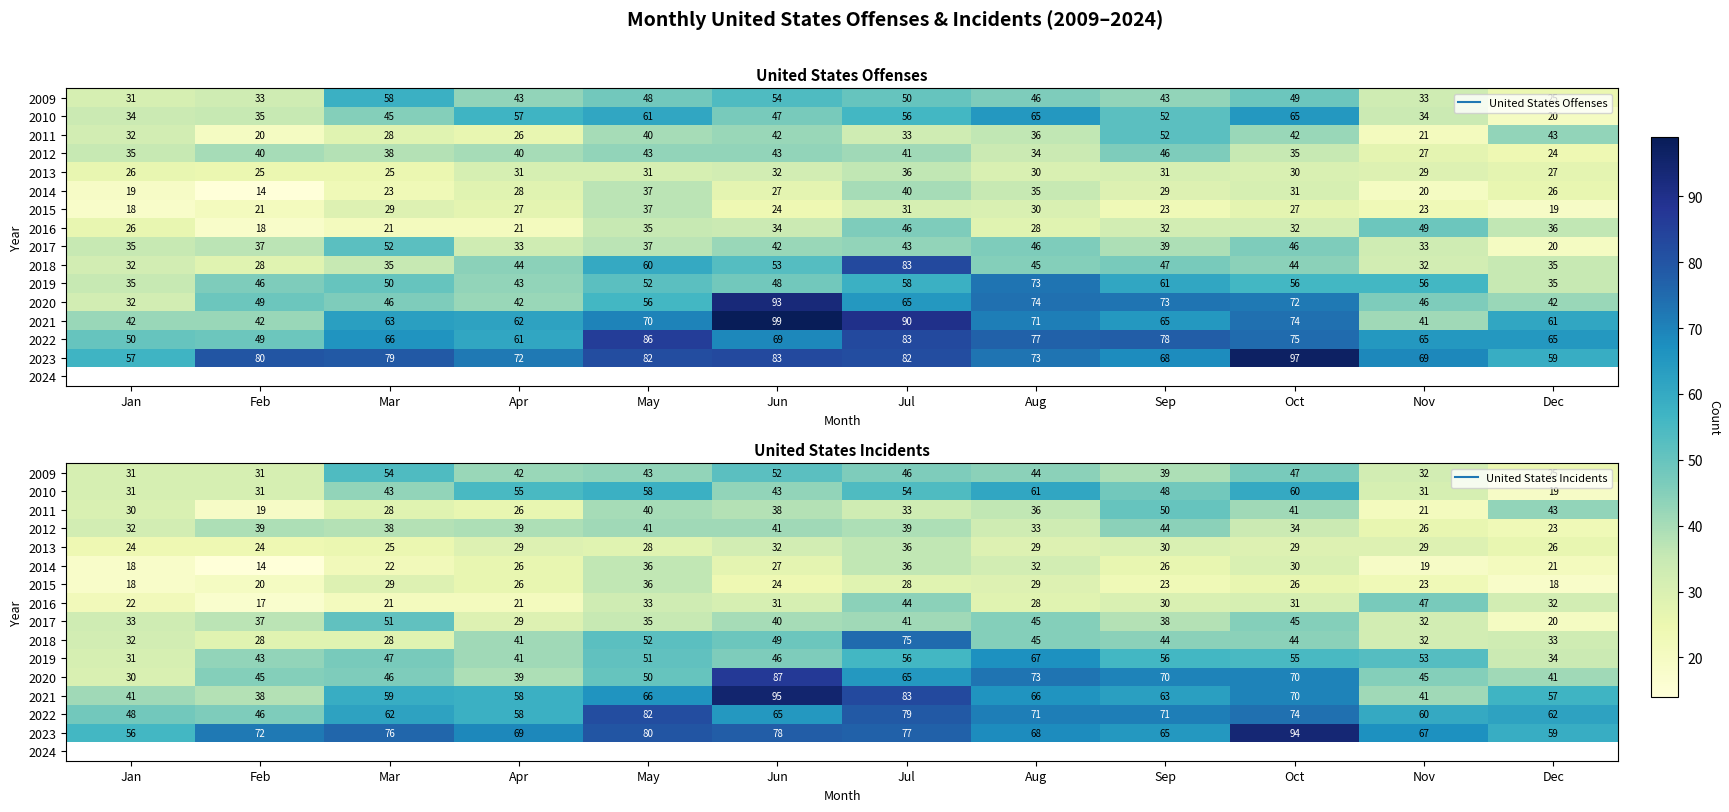

Read the 2023 value at May.

80.0